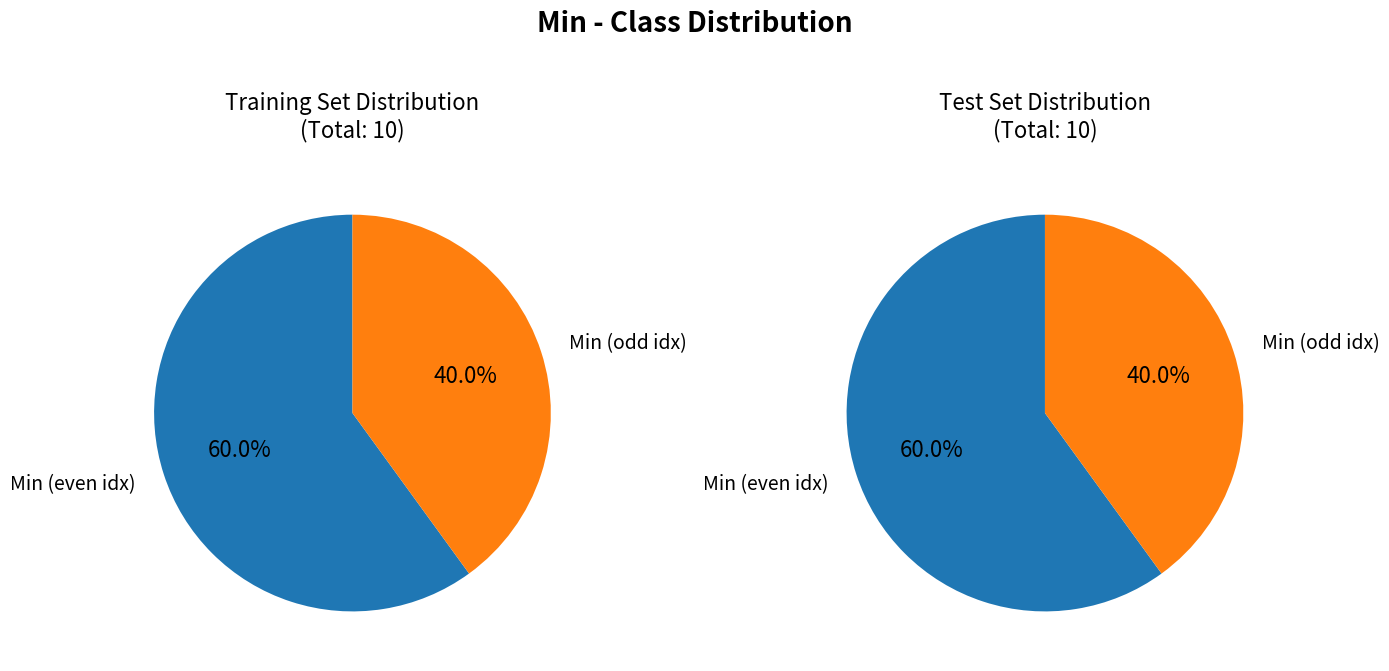

The Min slice represents 19% of the pie. True or false?

False